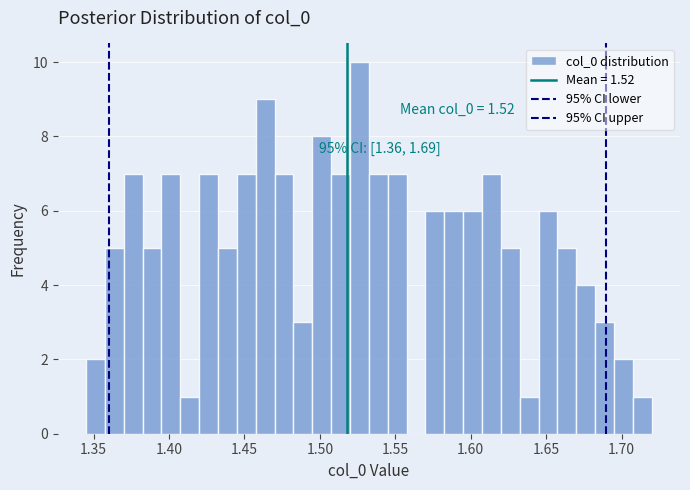

Read against the x-axis, roughly where is the centre of the tallest bar?

1.525